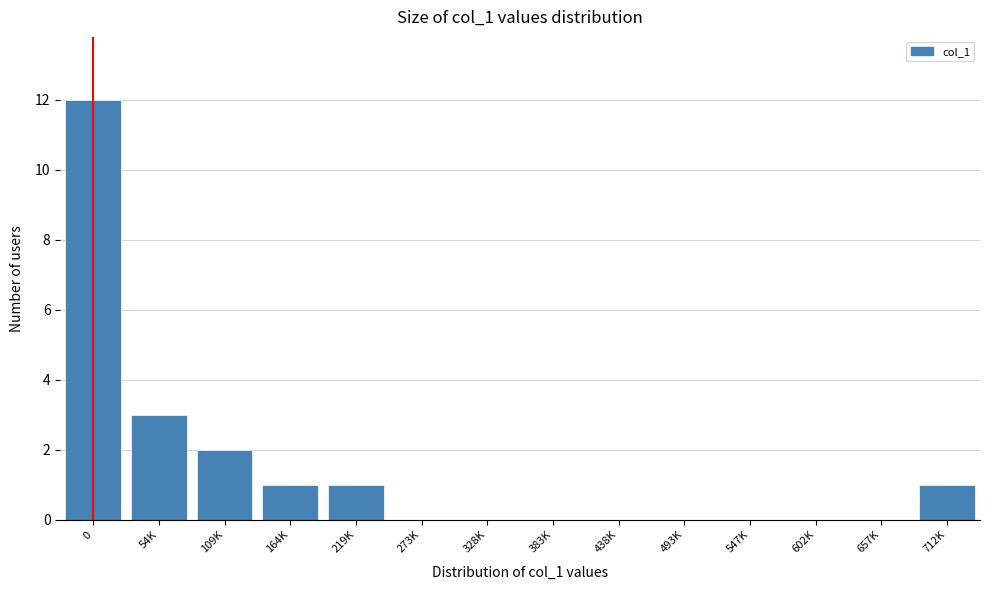

Reading left to right, list all the values displayed in this chart.

0=12	54K=3	109K=2	164K=1	219K=1	273K=0	328K=0	383K=0	438K=0	493K=0	547K=0	602K=0	657K=0	712K=1